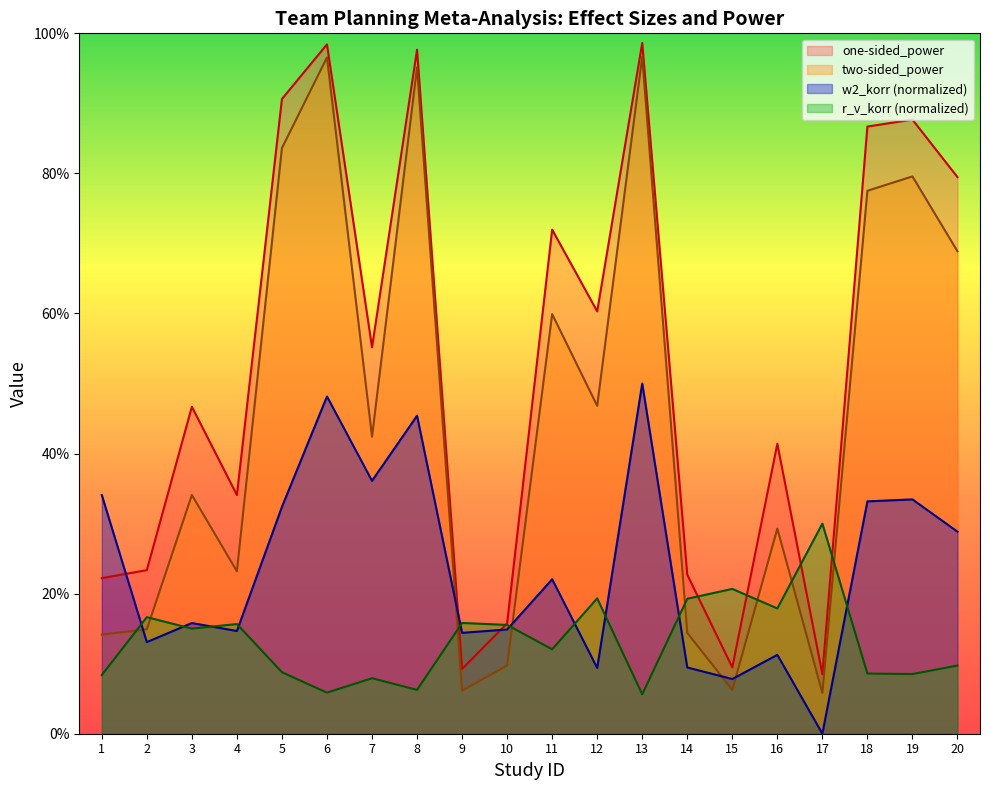

At which category does the chart reach its peak across all series?

13